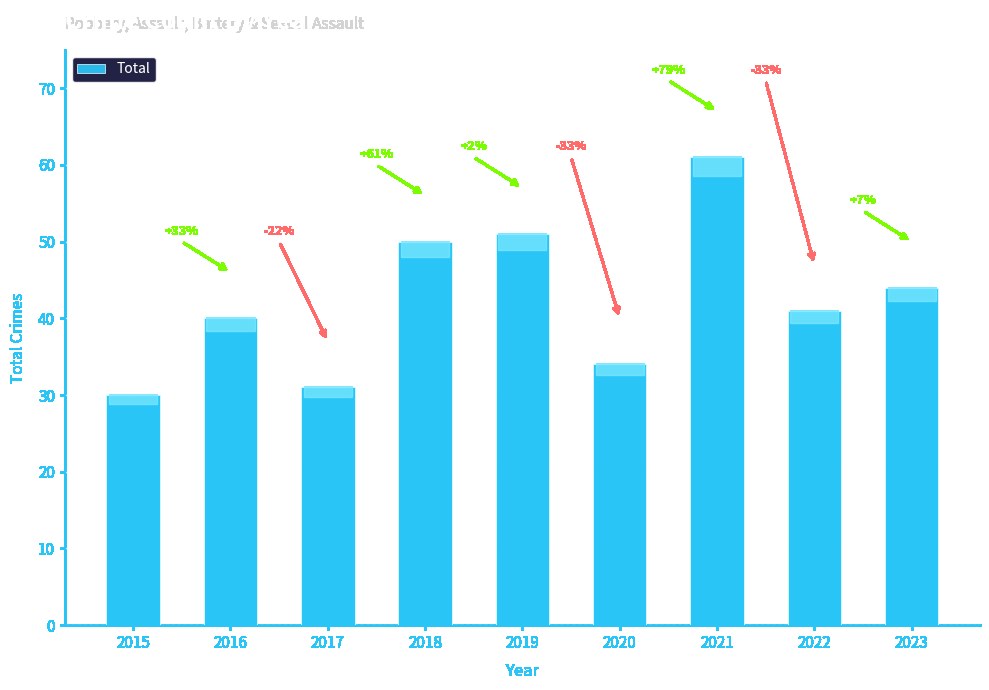

What is the value of the 6th bar from the left?

34